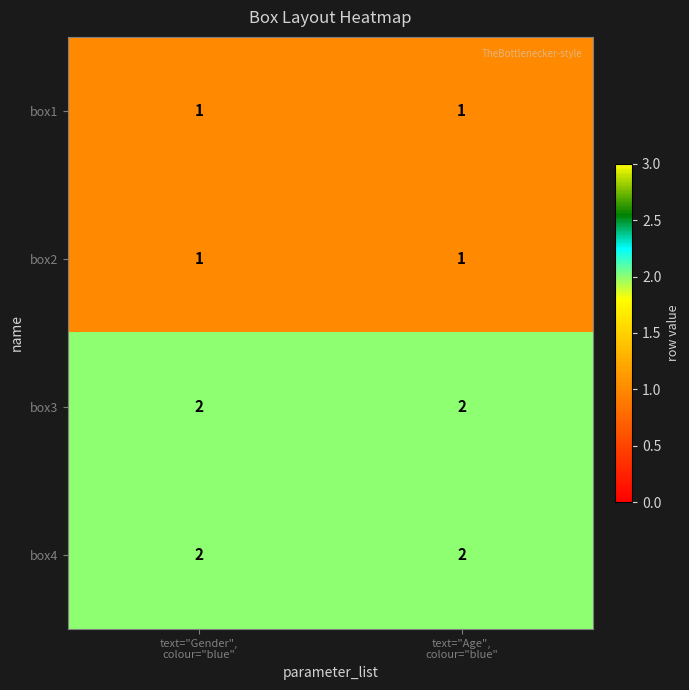

What is the sum of all box4 values?

4